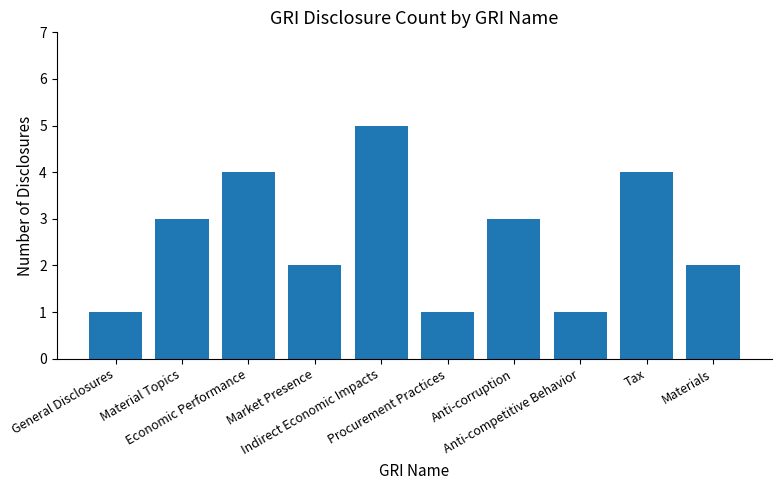

How many values are below 3?

5